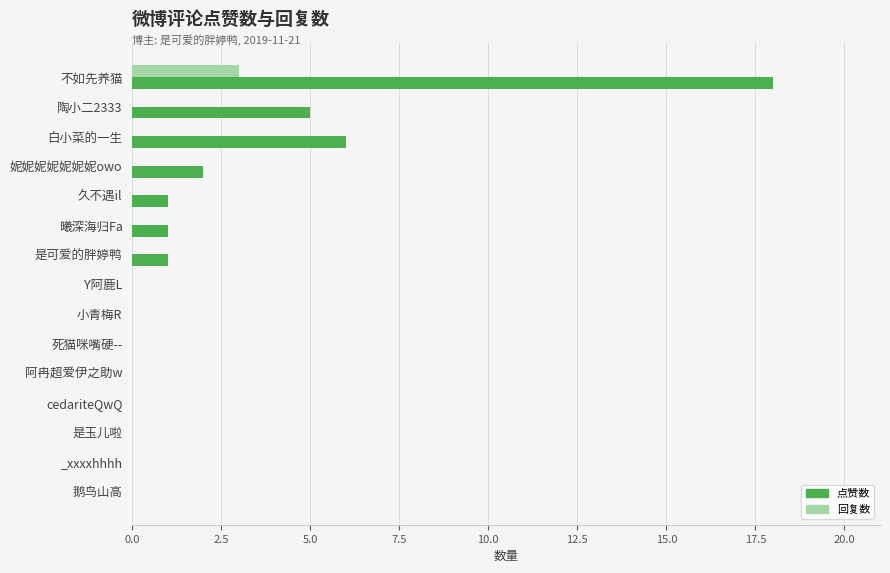

What is the sum of all 回复数 values?

3